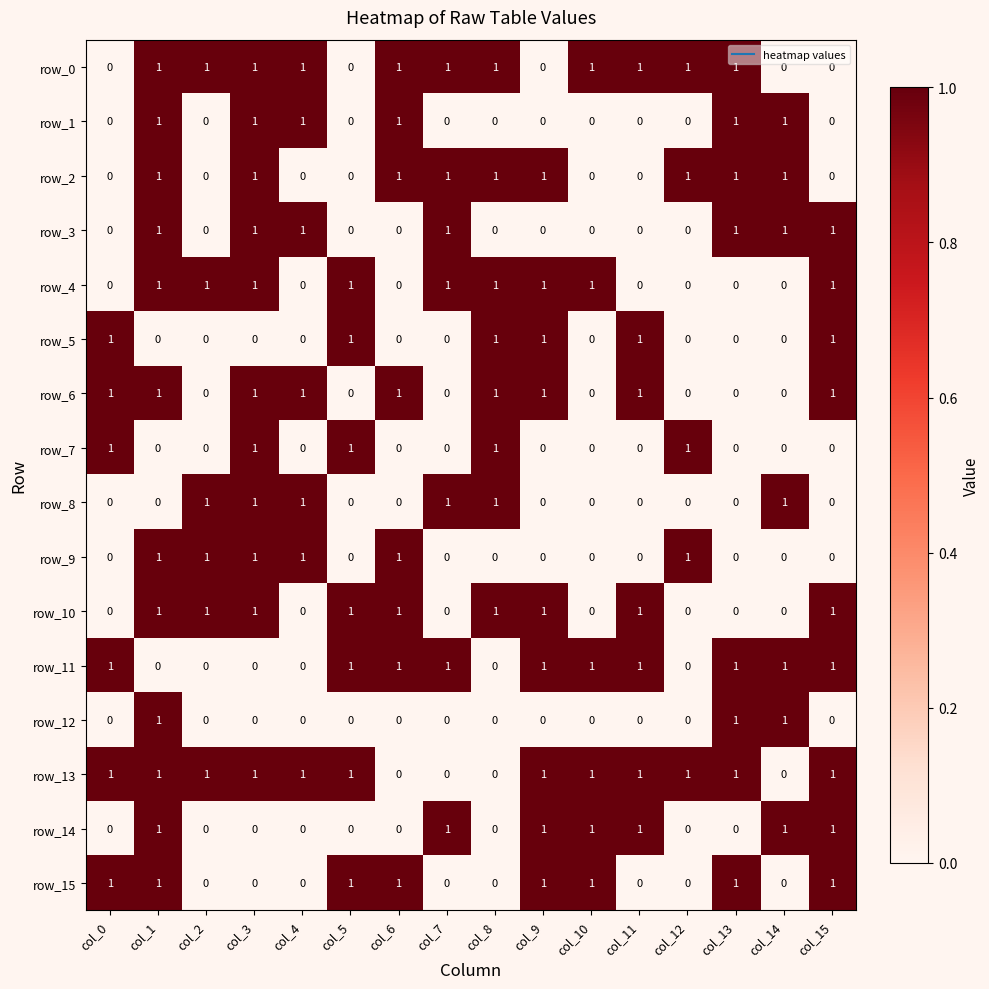

How many categories are shown in the chart?

16